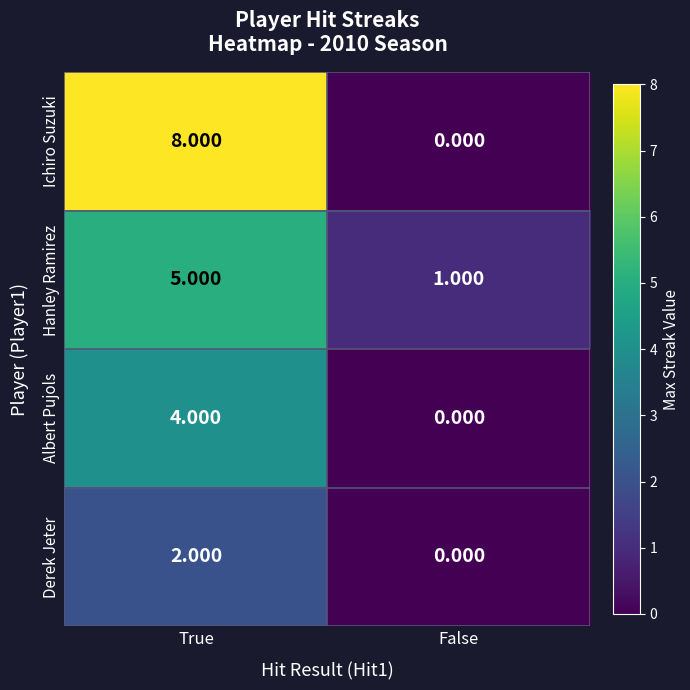

Rank the series by their average value, from lowest to highest.

Derek Jeter, Albert Pujols, Hanley Ramirez, Ichiro Suzuki